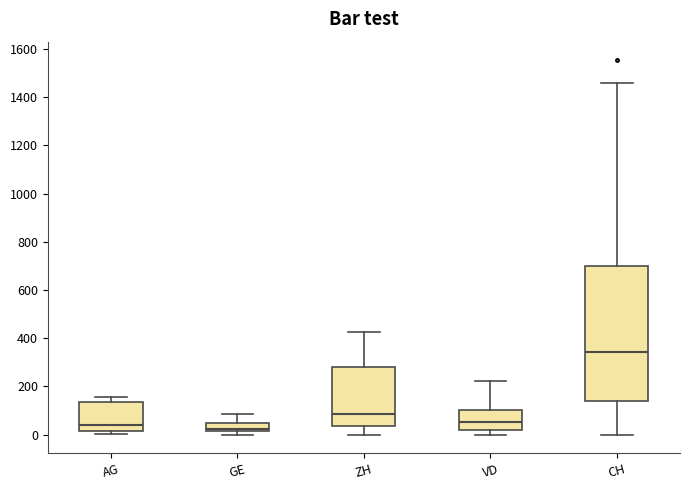

Reading left to right, read every box against the y-axis: the position of its median line, the range the box covers, and the ends of its whiskers. The values are not printed on the chart, so give them approximately, as read against the axis.

AG: median 40, box 20 to 140, whiskers 0 to 160
GE: median 20 (just above the box's lower edge), box 20 to 60, whiskers 0 to 80
ZH: median 80, box 40 to 280, whiskers 0 to 420
VD: median 60, box 20 to 100, whiskers 0 to 220
CH: median 340, box 140 to 700, whiskers 0 to 1460